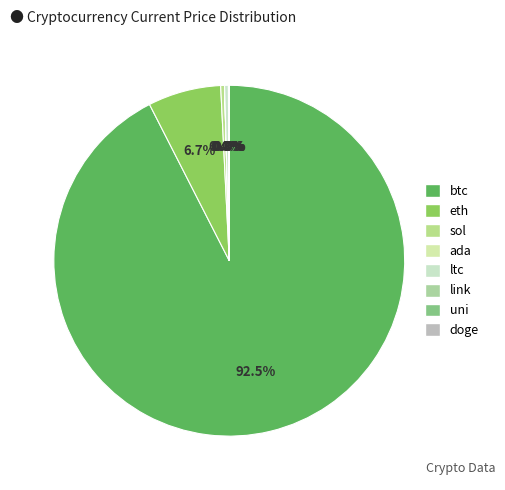

Rank the categories by value from highest to lowest.

btc, eth, sol, ltc, link, uni, ada, doge